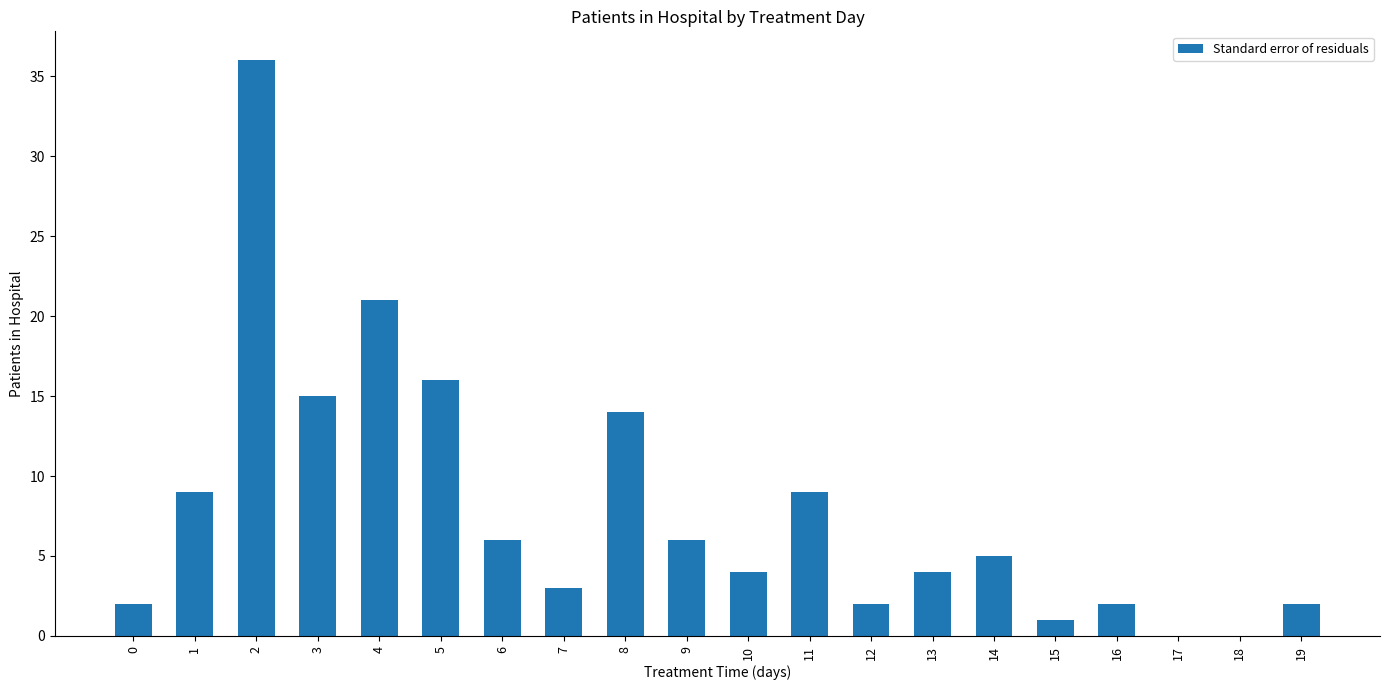

What is the sum of all values?

157